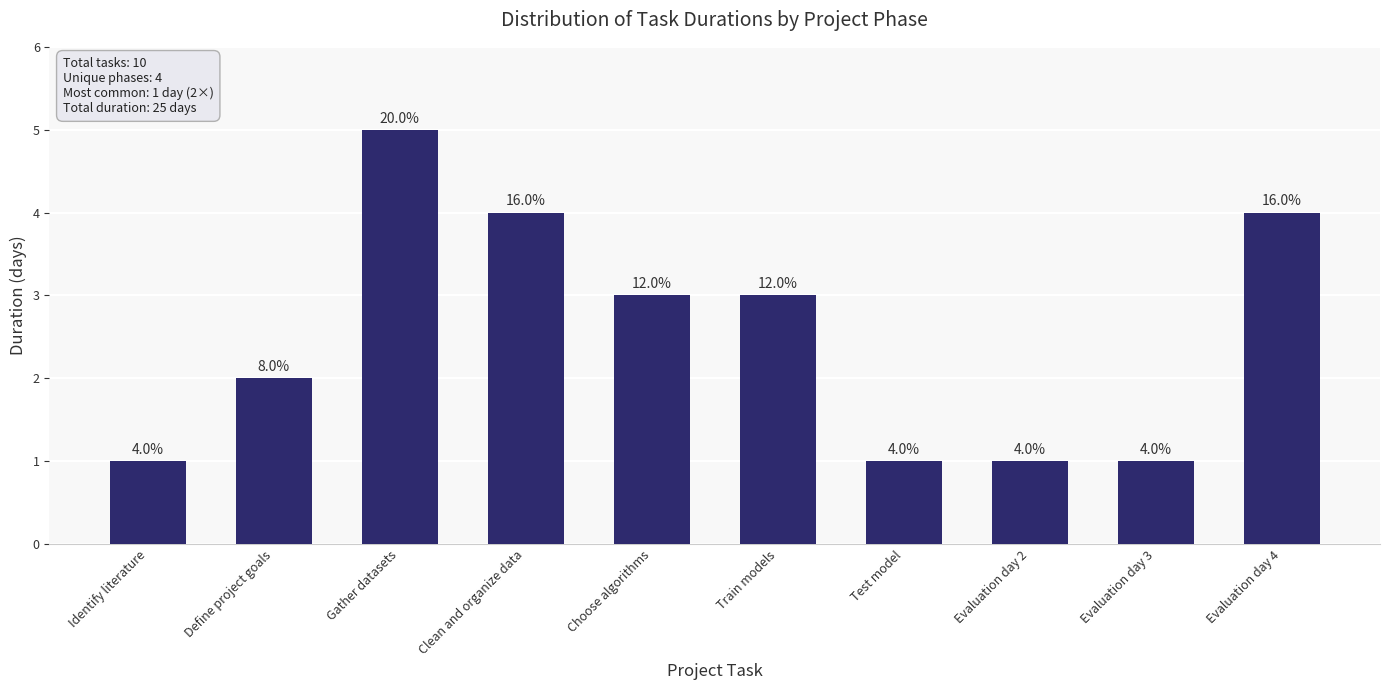

The value at Evaluation day 3 is 0. True or false?

False